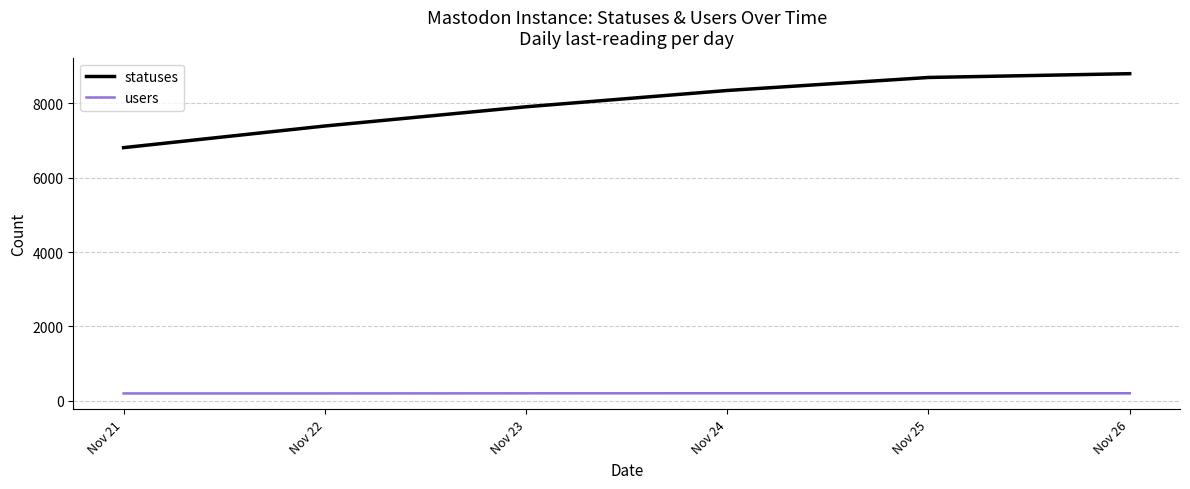

What is the maximum value for statuses?

8796